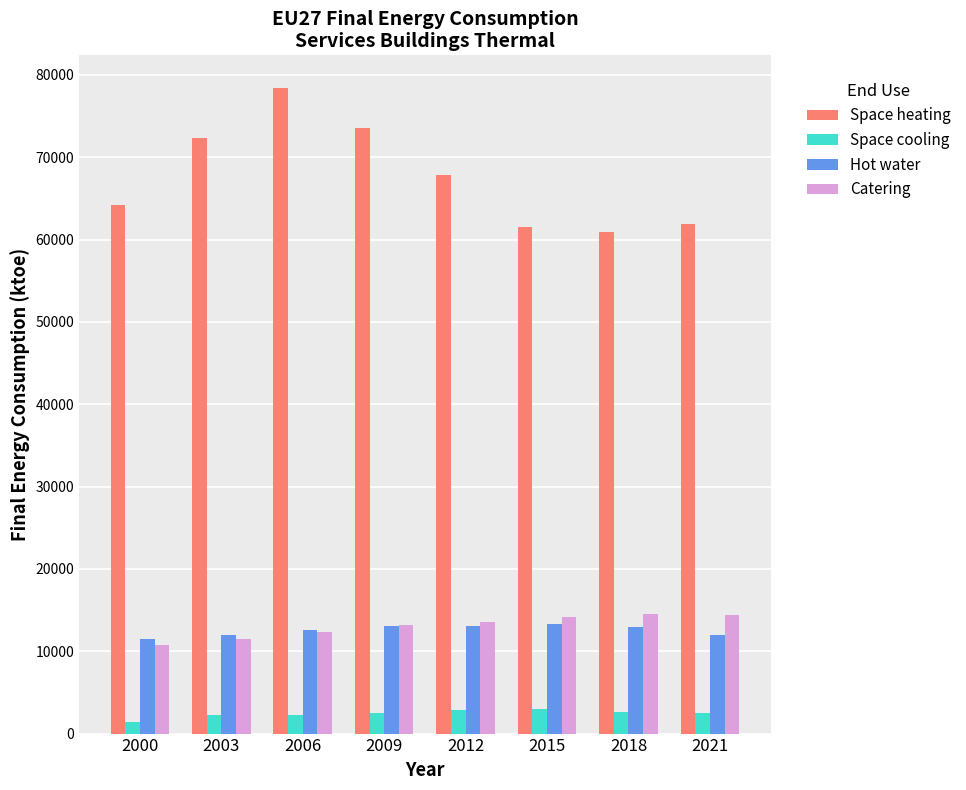

Rank the series by their maximum value, from lowest to highest.

Space cooling, Hot water, Catering, Space heating